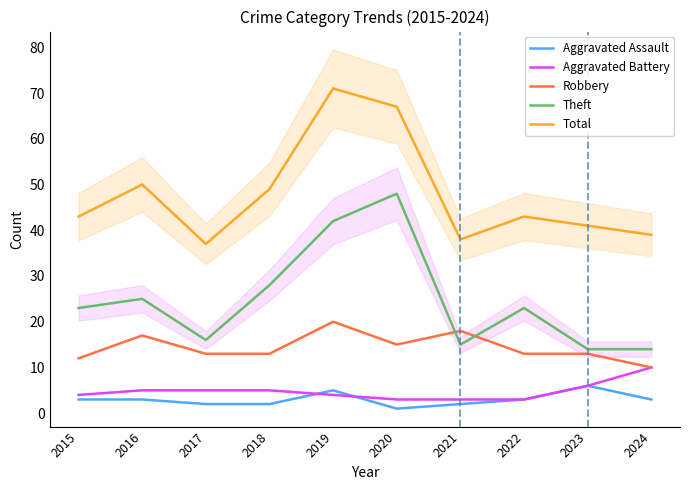

Reading left to right, transcribe all the data shown in this chart.

Aggravated Assault: 3	3	2	2	5	1	2	3	6	3
Aggravated Battery: 4	5	5	5	4	3	3	3	6	10
Robbery: 12	17	13	13	20	15	18	13	13	10
Theft: 23	25	16	28	42	48	15	23	14	14
Total: 43	50	37	49	71	67	38	43	41	39